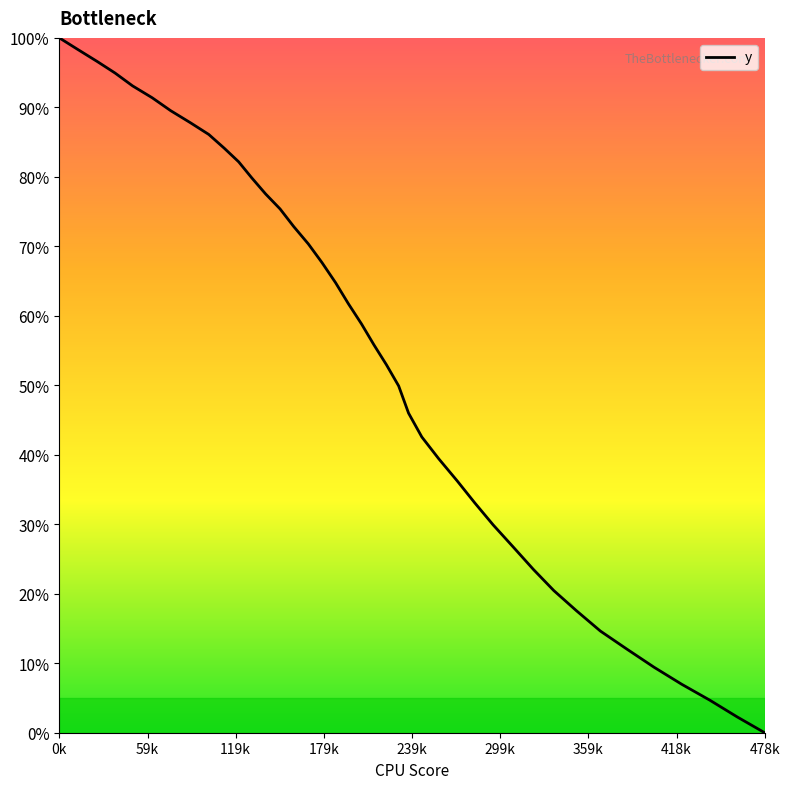

What is the maximum value shown in the chart?

100.0